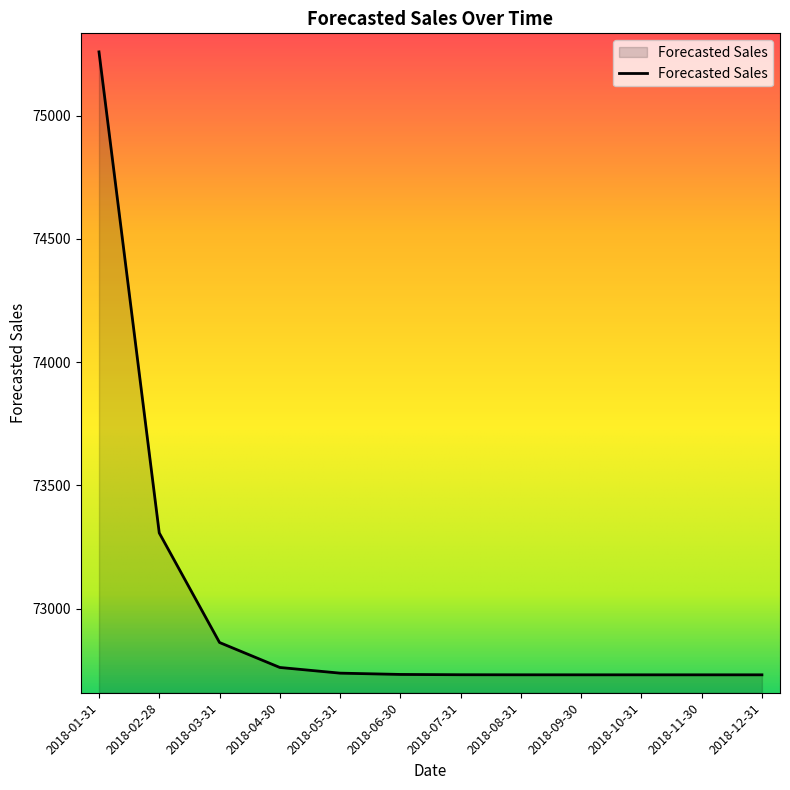

What is the maximum value shown in the chart?

75259.0